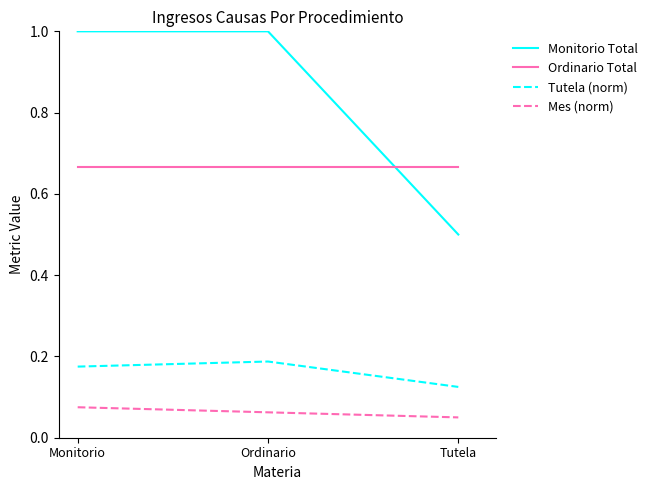

At which label is Monitorio Total closest to 0?

Tutela